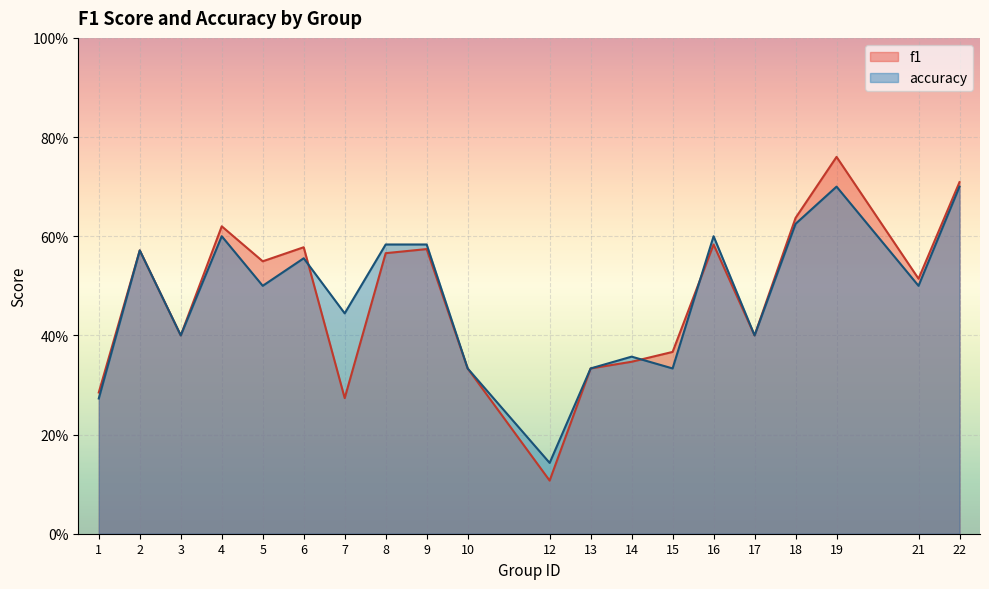

Which series has the largest total across all categories?

accuracy